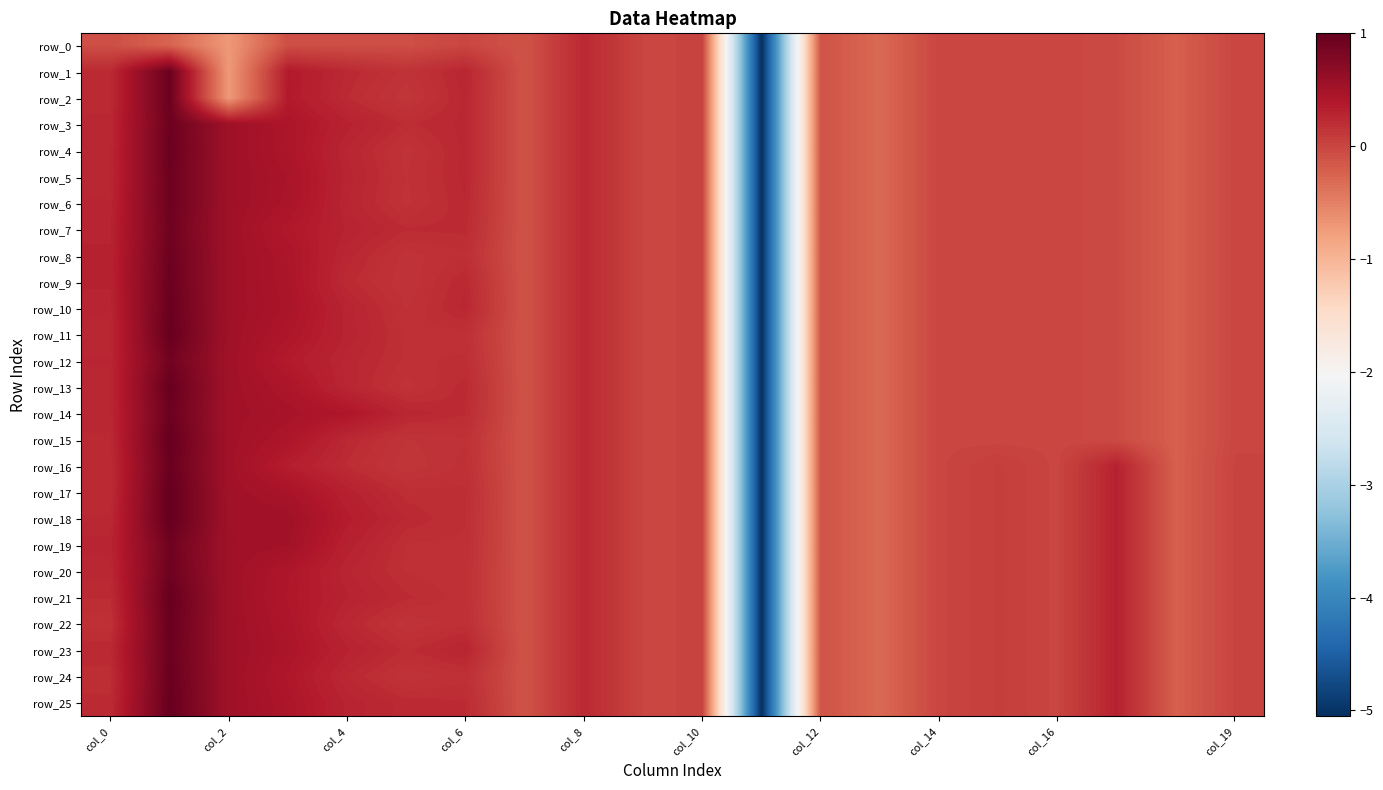

What is the maximum value for row_23?

1.0